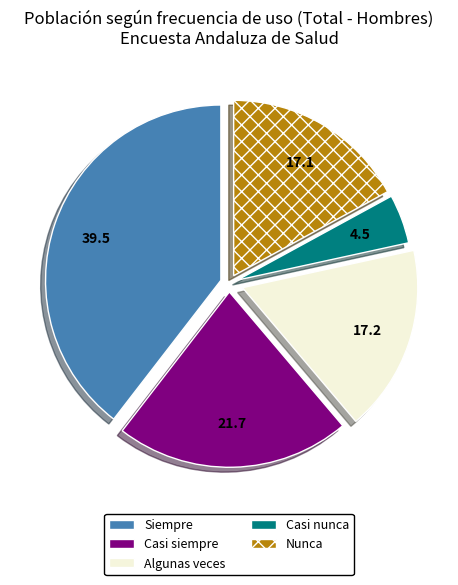

Is the sum of Nunca and Siempre greater than half?

Yes